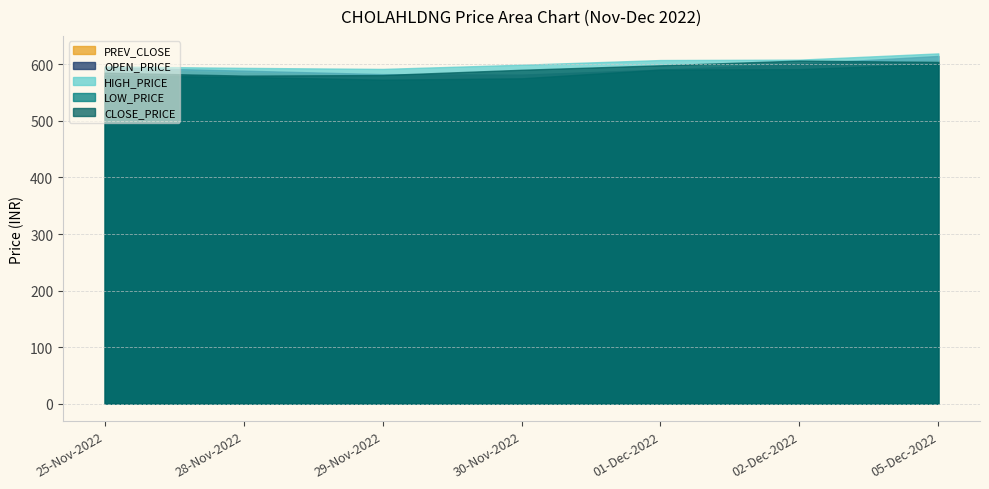

What is the total value across all series at 02-Dec-2022?

3006.2